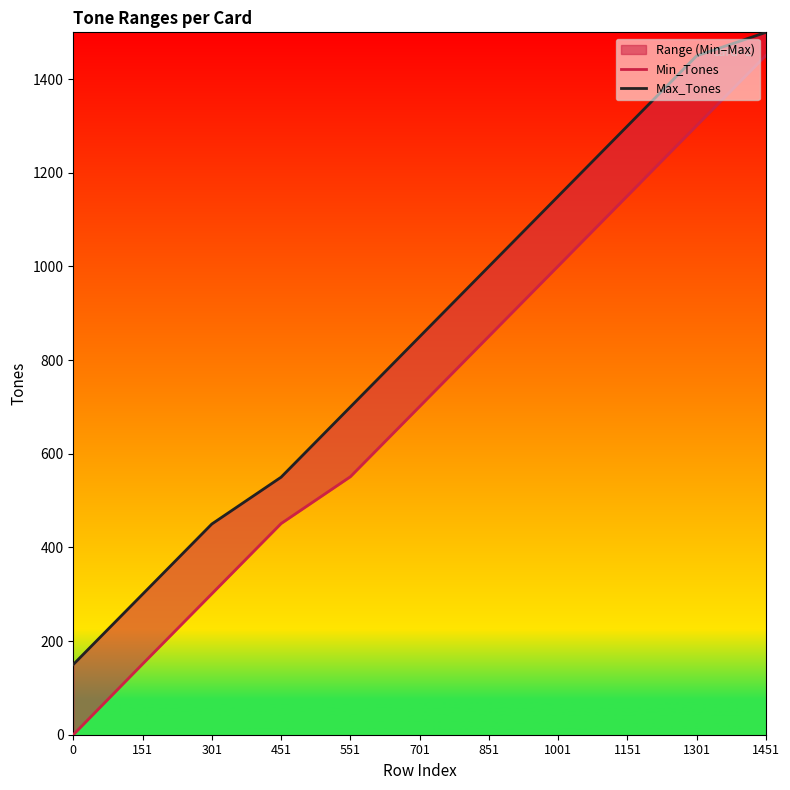

Reading left to right, what are all the values shown in this chart?

Min_Tones: 0	151	301	451	551	701	851	1001	1151	1301	1451
Max_Tones: 150	300	450	550	700	850	1000	1150	1300	1450	1500